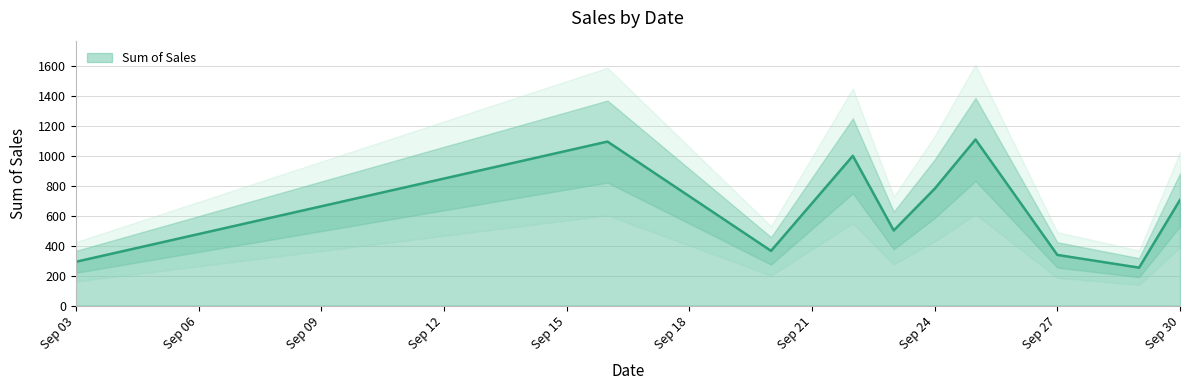

What is the sum of the values at 2015-09-16 and 2015-09-25?

2202